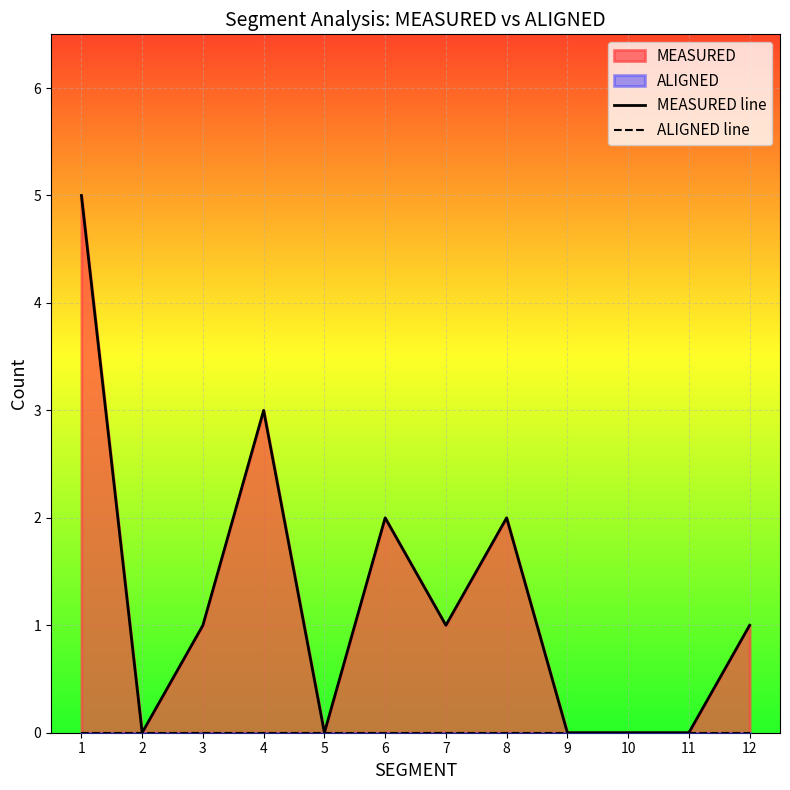

Is the value of ALIGNED line at 12 greater than the value of MEASURED line at 5?

No